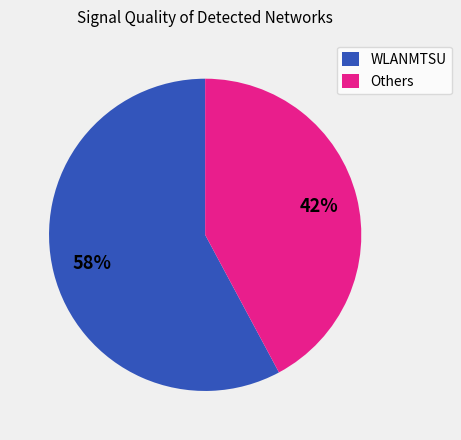

How many slices are in this pie chart?

2